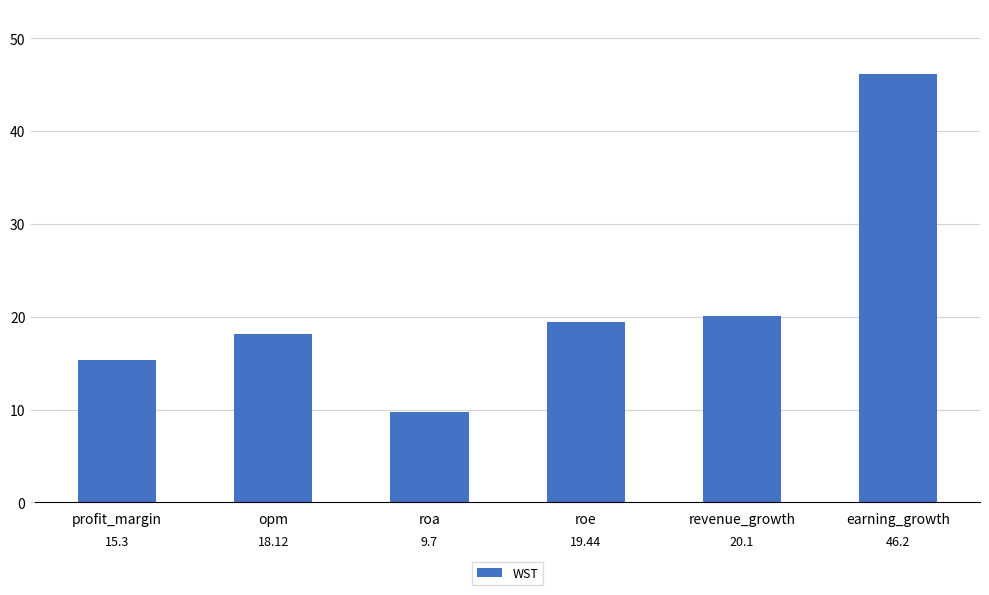

Rank the categories by value from lowest to highest.

roa, profit_margin, opm, roe, revenue_growth, earning_growth